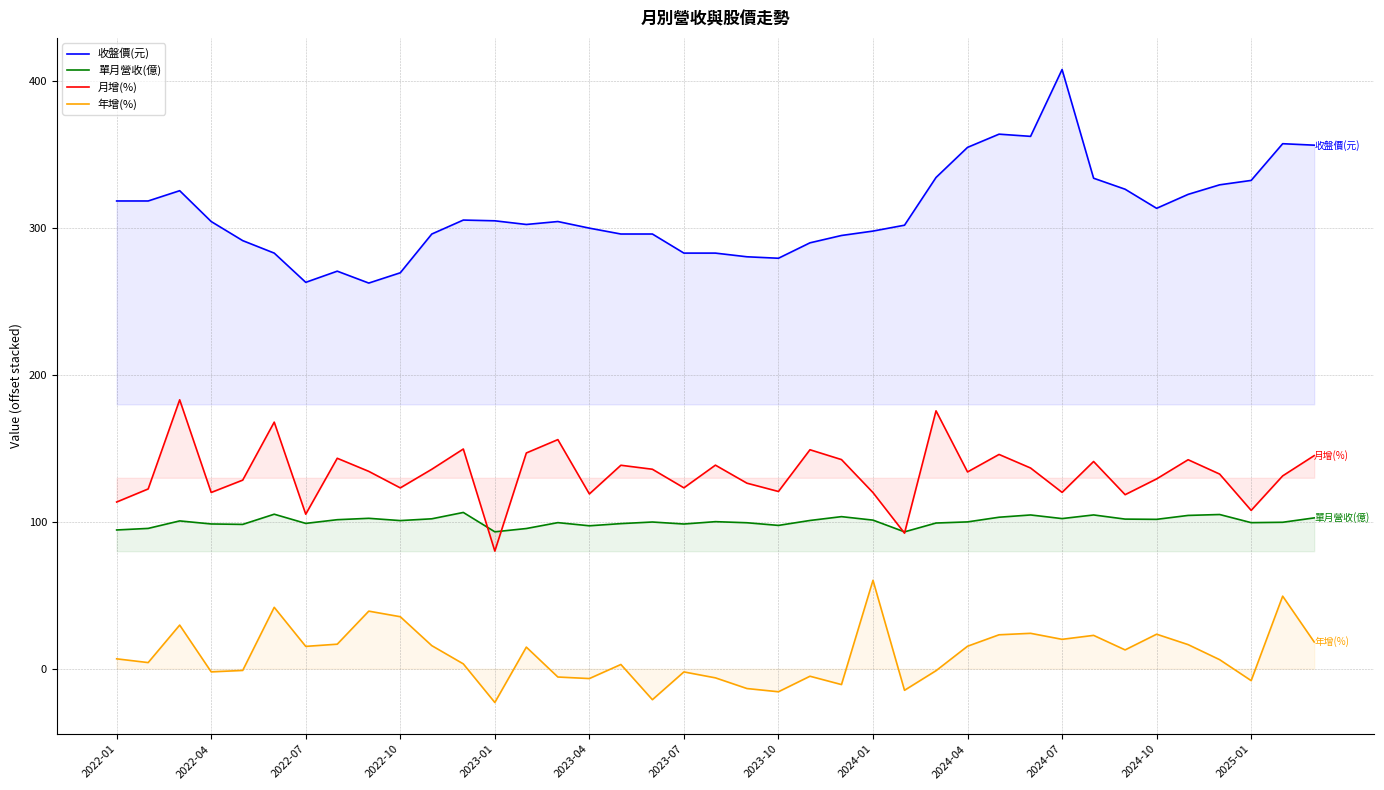

What is the minimum value for 單月營收(億)?

93.2